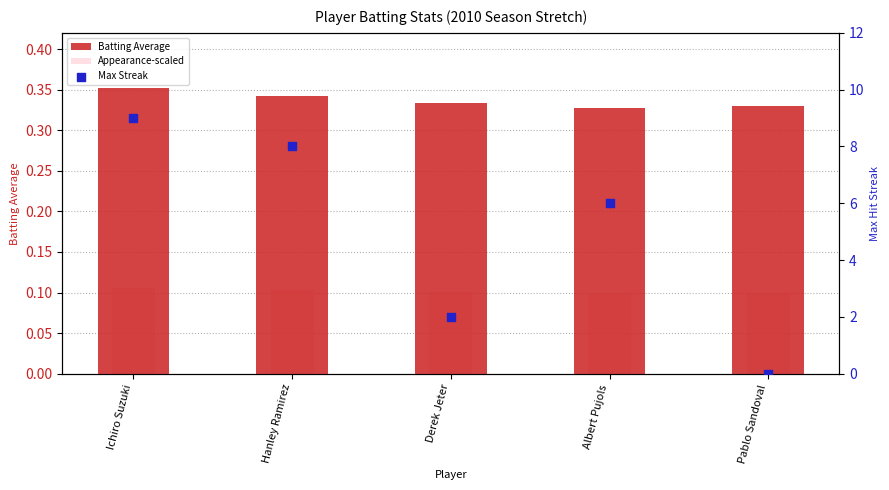

At how many categories does at least one series exceed 2?

3